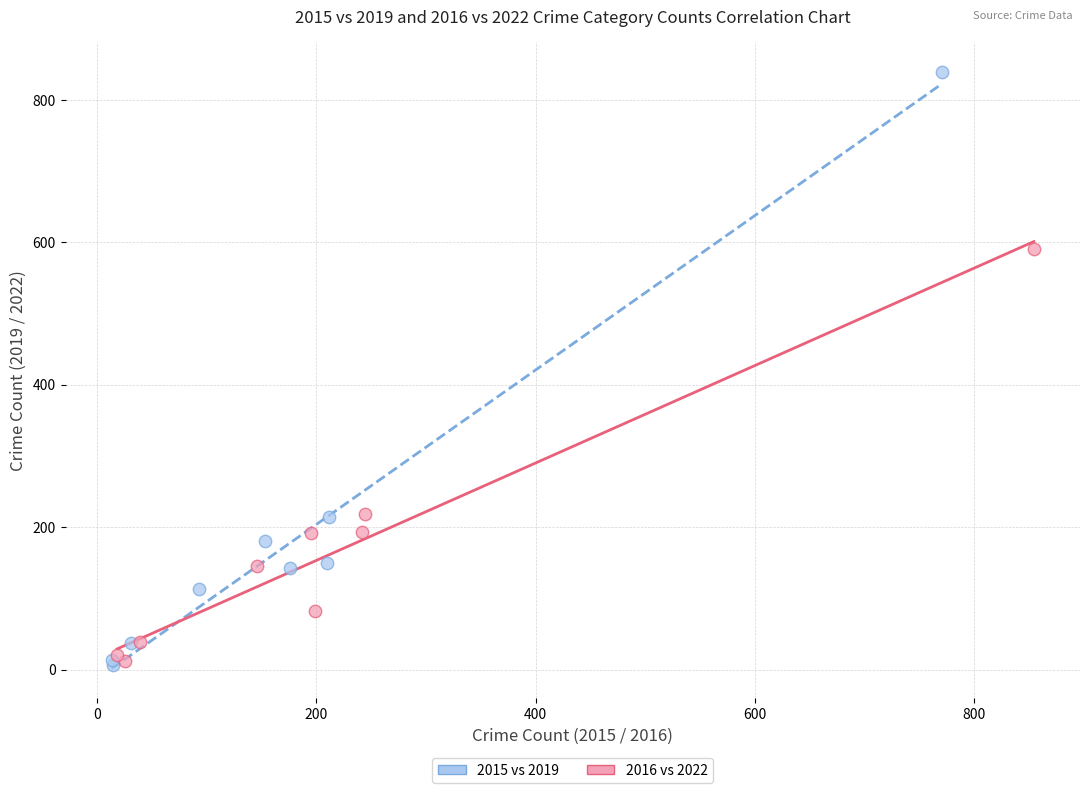

Which series has the largest Y range (max minus min)?

2015 vs 2019